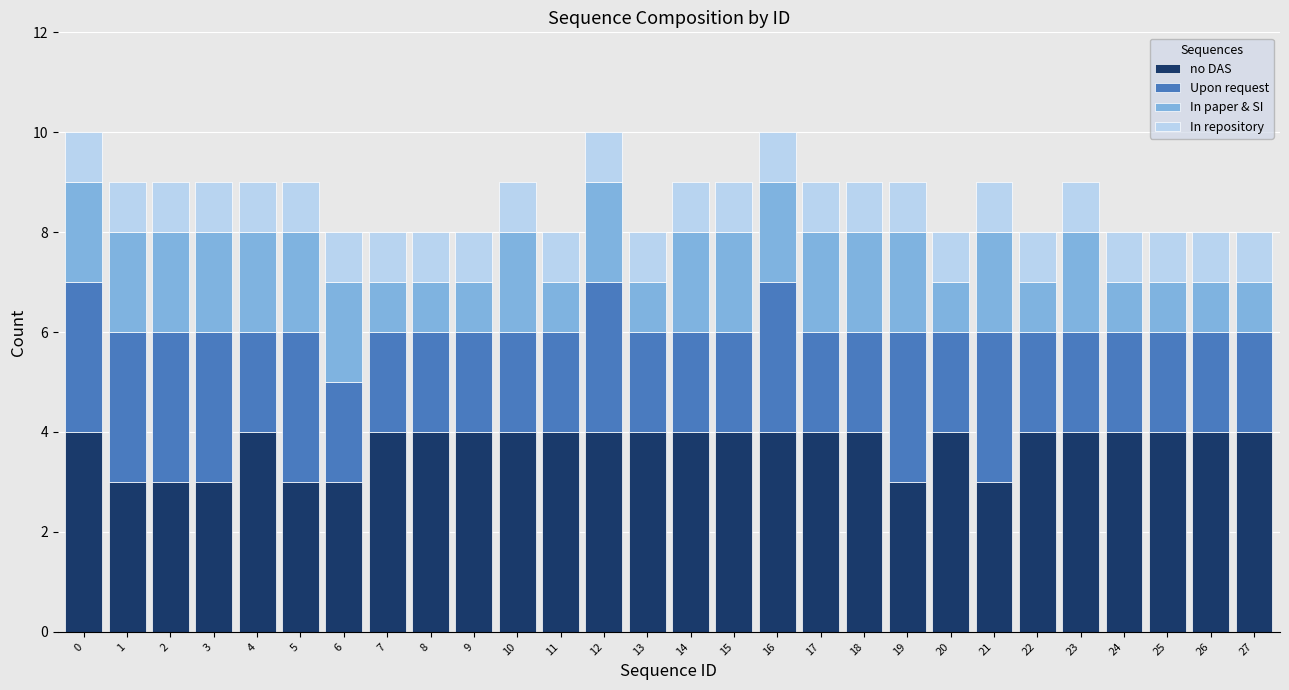

What is the approximate value of no DAS at 12?

4